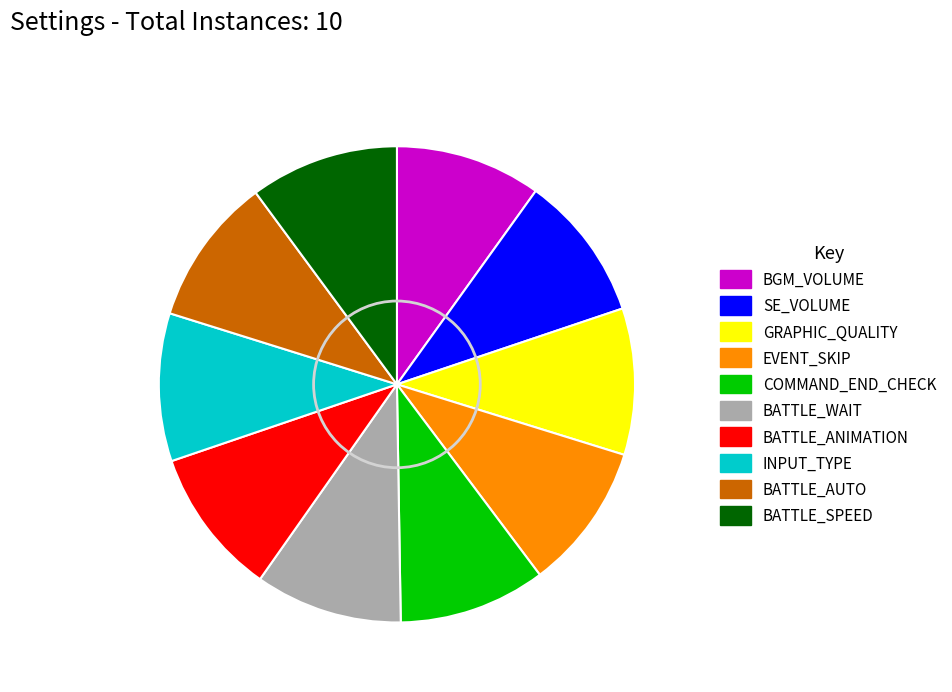

Combined, do BATTLE_AUTO and BATTLE_SPEED account for over 50%?

No